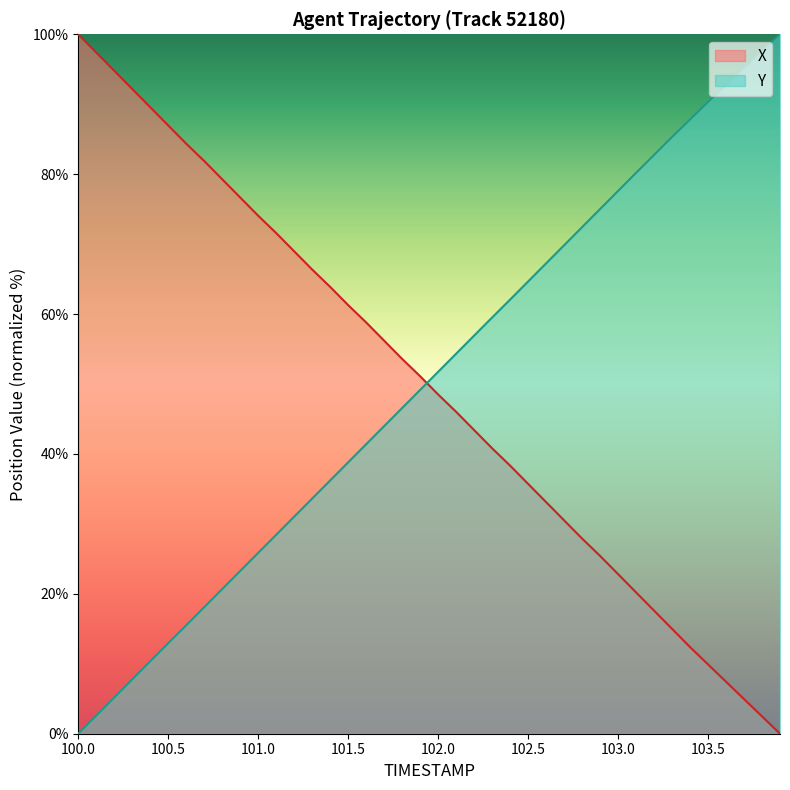

List the series in order of their overall mean, highest first.

Y, X